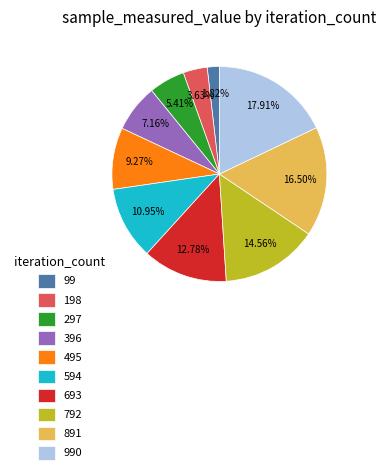

Approximately how many times larger is the value at 198 compared to 495?

0.4